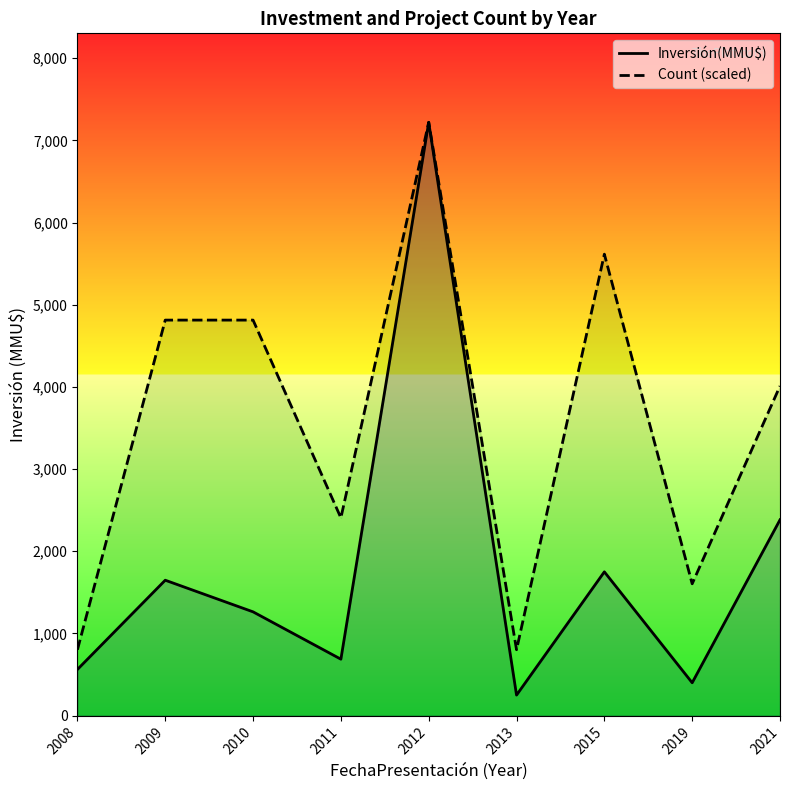

How many series are shown in this chart?

2